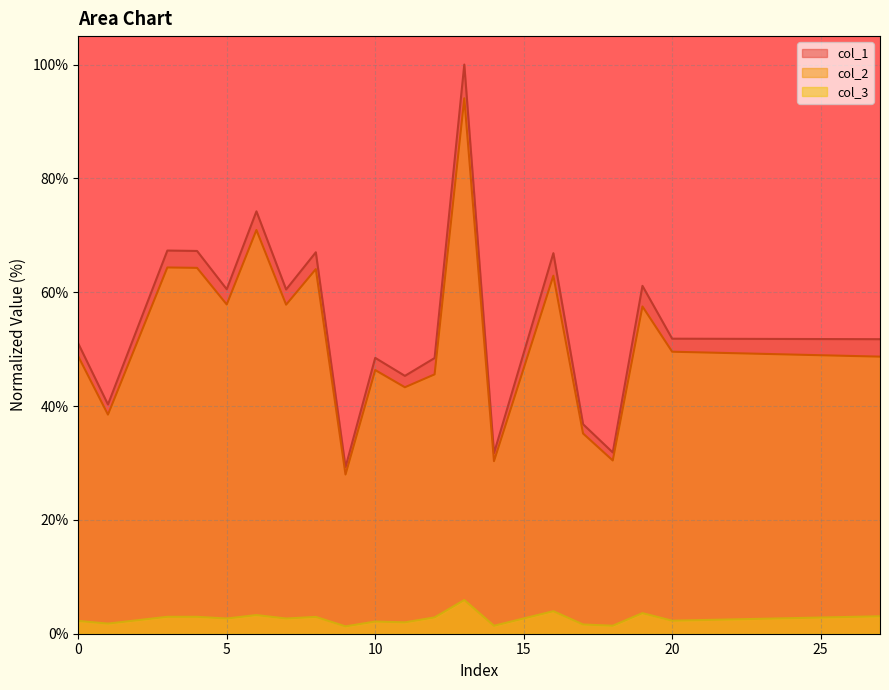

What is the difference between the maximum and minimum values in the col_3 series?

4.6